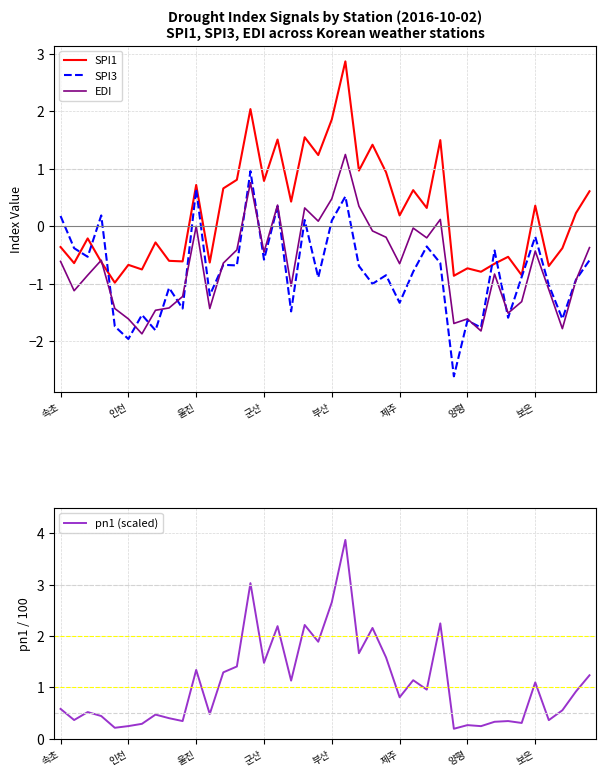

What is the minimum value for EDI?

-1.9